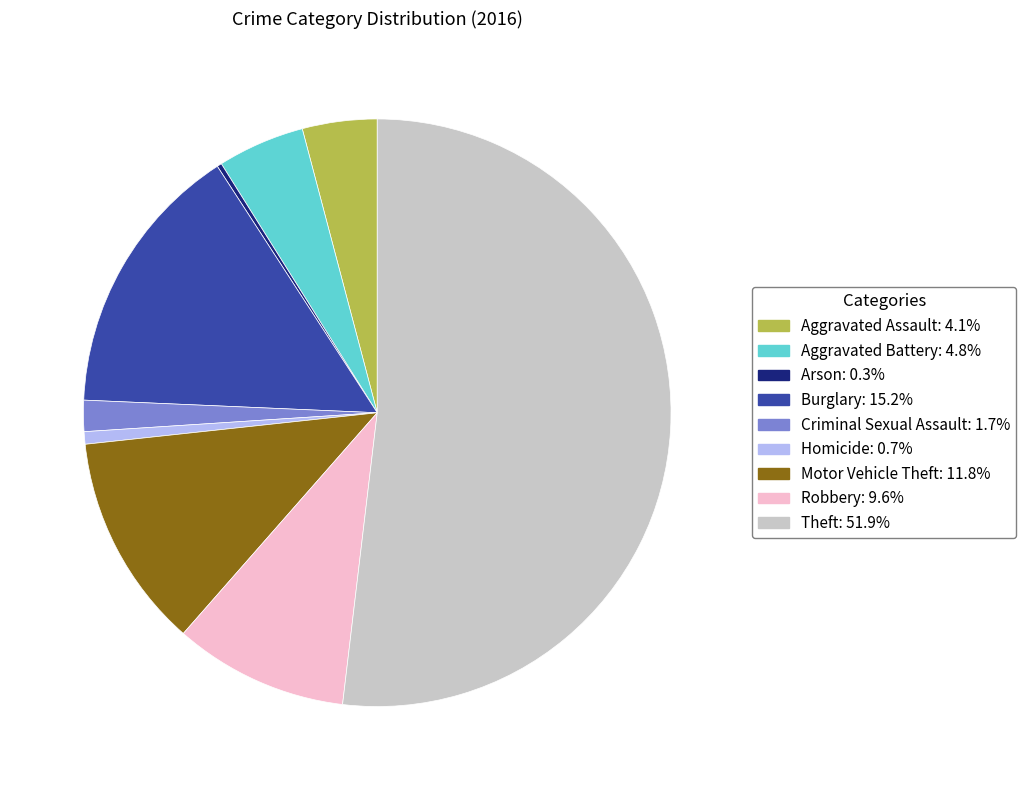

Is there a majority slice in this chart?

Yes